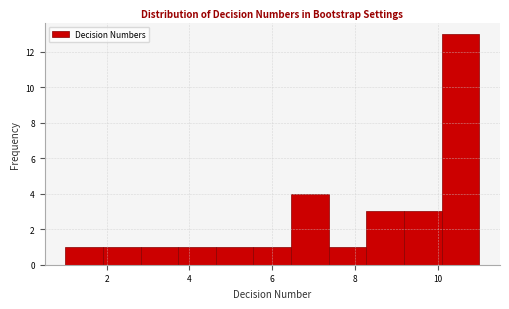

Which range on the x-axis has the tallest bar?

10.0 to 11.0